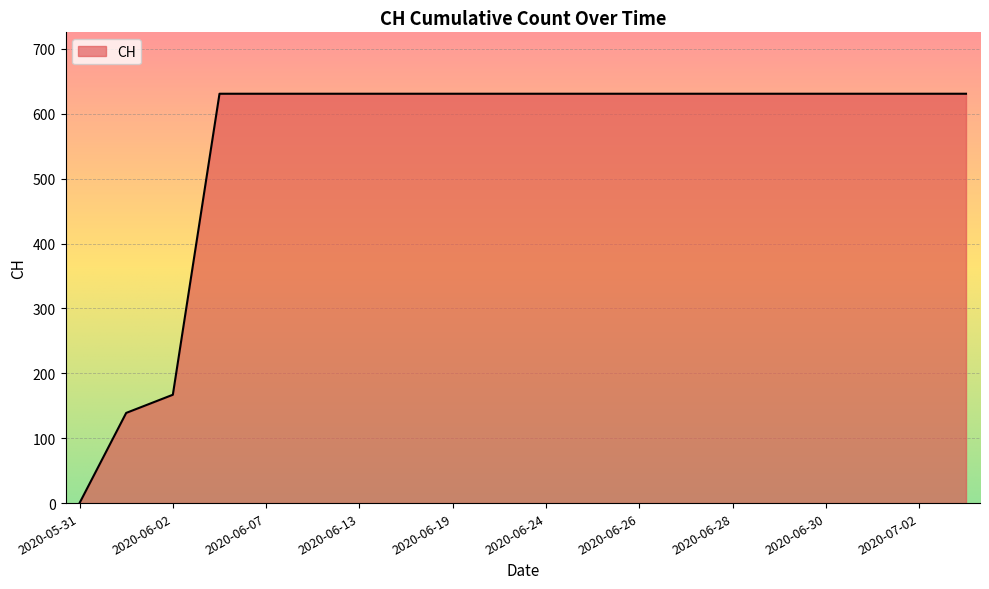

Reading left to right, list all the values displayed in this chart.

0	139	167	631	631	631	631	631	631	631	631	631	631	631	631	631	631	631	631	631